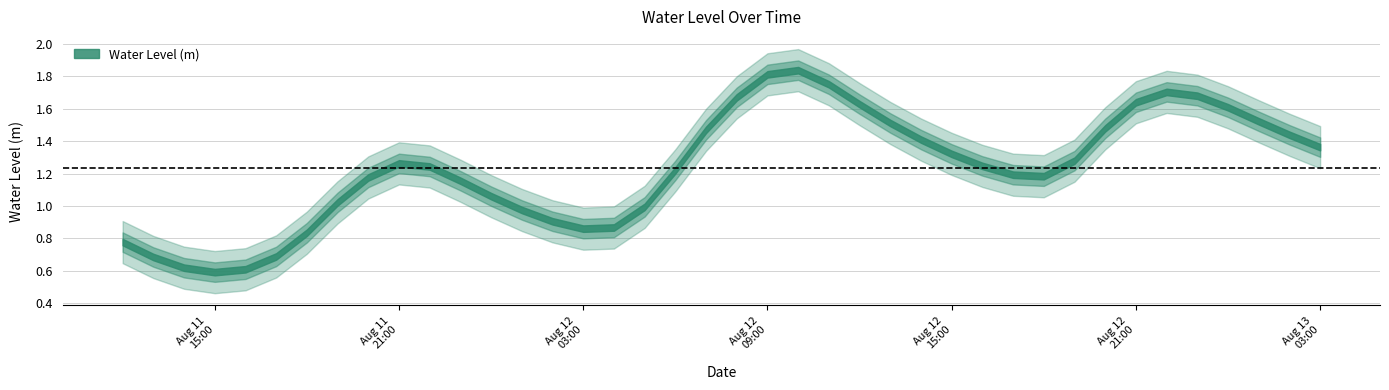

Rank the categories by value from lowest to highest.

2023-08-11 15:00:00, 2023-08-11 16:00:00, 2023-08-11 14:00:00, 2023-08-11 13:00:00, 2023-08-11 17:00:00, 2023-08-11 12:00:00, 2023-08-11 18:00:00, 2023-08-12 03:00:00, 2023-08-12 04:00:00, 2023-08-12 02:00:00, 2023-08-12 01:00:00, 2023-08-12 05:00:00, 2023-08-11 19:00:00, 2023-08-12 00:00:00, 2023-08-11 23:00:00, 2023-08-11 20:00:00, 2023-08-12 18:00:00, 2023-08-12 17:00:00, 2023-08-12 06:00:00, 2023-08-11 22:00:00, 2023-08-12 16:00:00, 2023-08-11 21:00:00, 2023-08-12 19:00:00, 2023-08-12 15:00:00, 2023-08-13 03:00:00, 2023-08-12 14:00:00, 2023-08-13 02:00:00, 2023-08-12 07:00:00, 2023-08-12 20:00:00, 2023-08-12 13:00:00, 2023-08-13 01:00:00, 2023-08-13 00:00:00, 2023-08-12 12:00:00, 2023-08-12 21:00:00, 2023-08-12 08:00:00, 2023-08-12 23:00:00, 2023-08-12 22:00:00, 2023-08-12 11:00:00, 2023-08-12 09:00:00, 2023-08-12 10:00:00